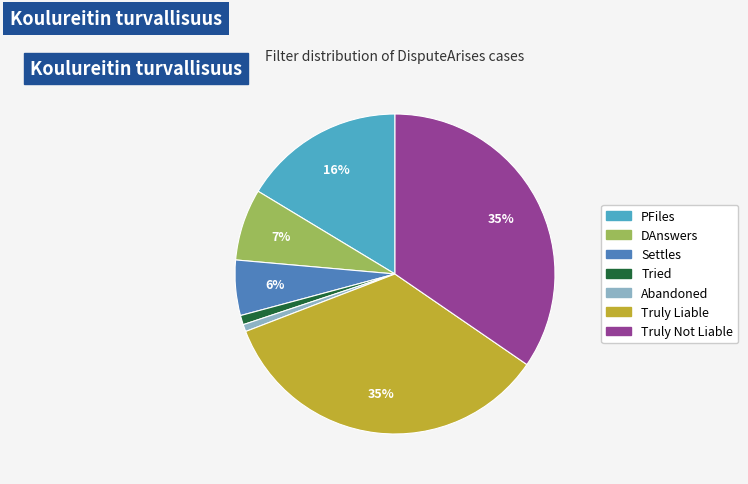

True or false: Tried accounts for 1% of the total.

True